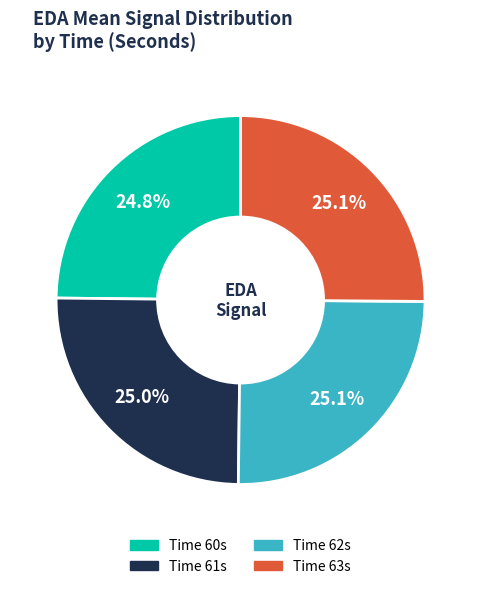

Count the number of slices in the pie.

4